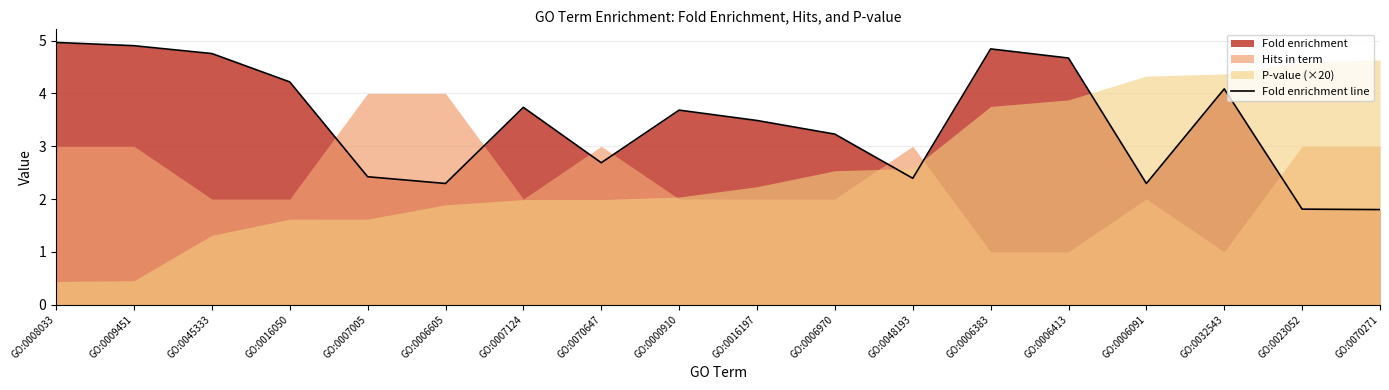

What is the smallest value displayed?

1.8